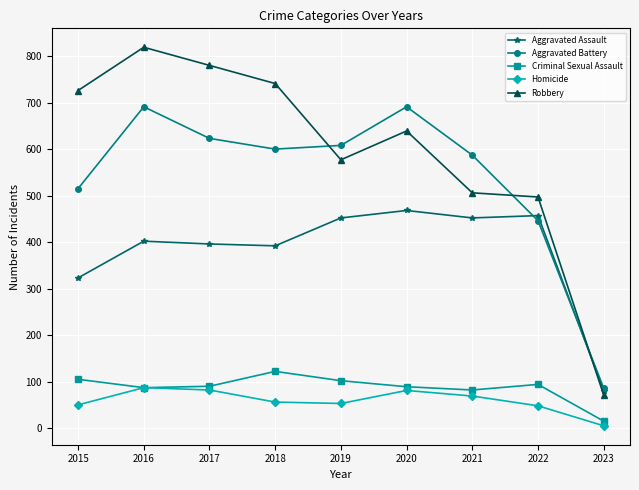

How many distinct data groups are displayed?

5